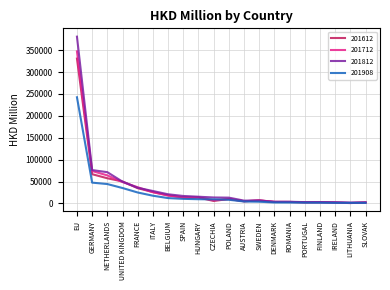

What is the total value across all series at EU?

1300738.3